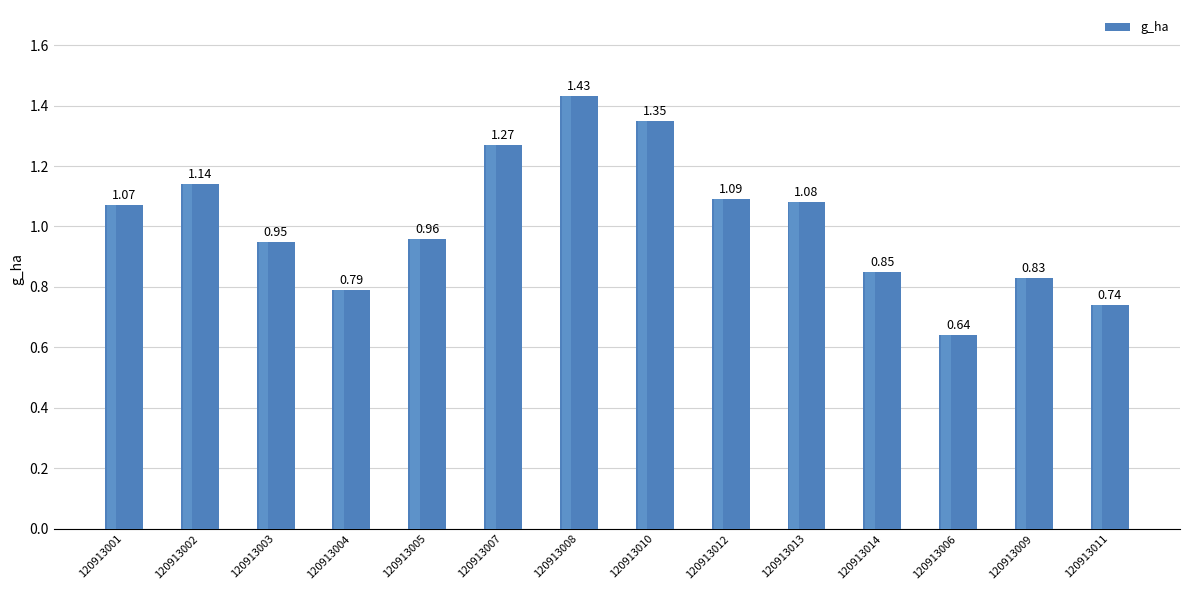

What is the change in value from 120913007 to 120913009?

-0.4